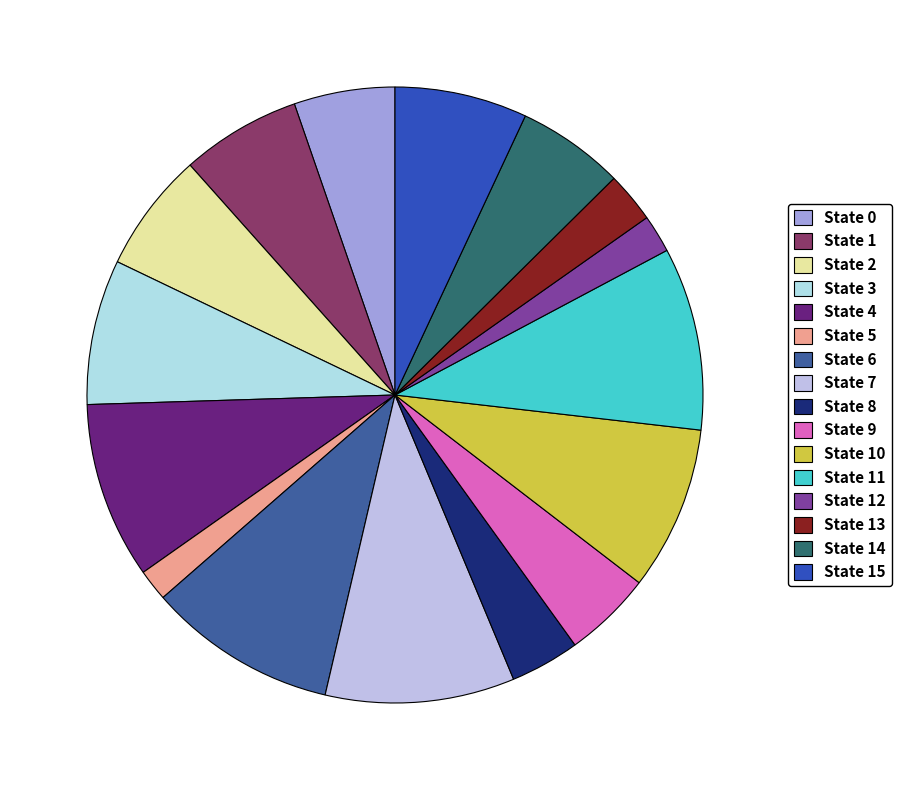

Is it true that State 10 is 9% of the pie?

True